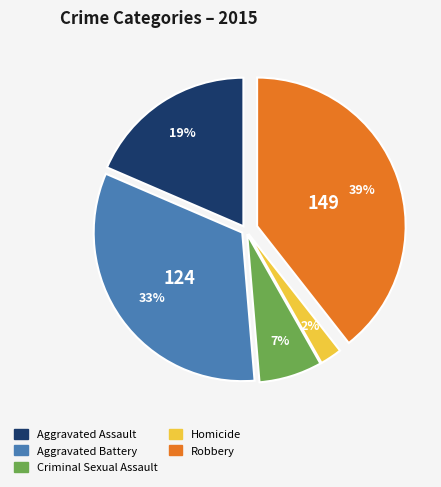

Between Aggravated Assault and Robbery, which is larger?

Robbery